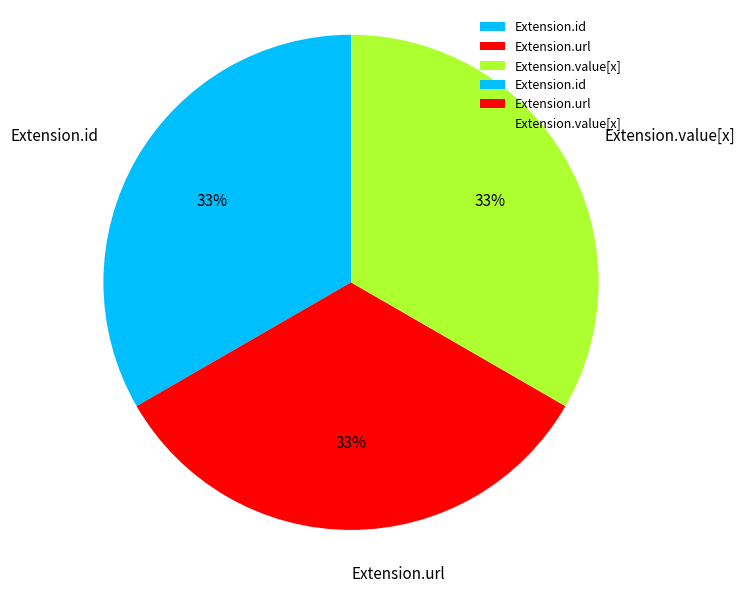

Is there any slice that represents more than half of the pie?

No